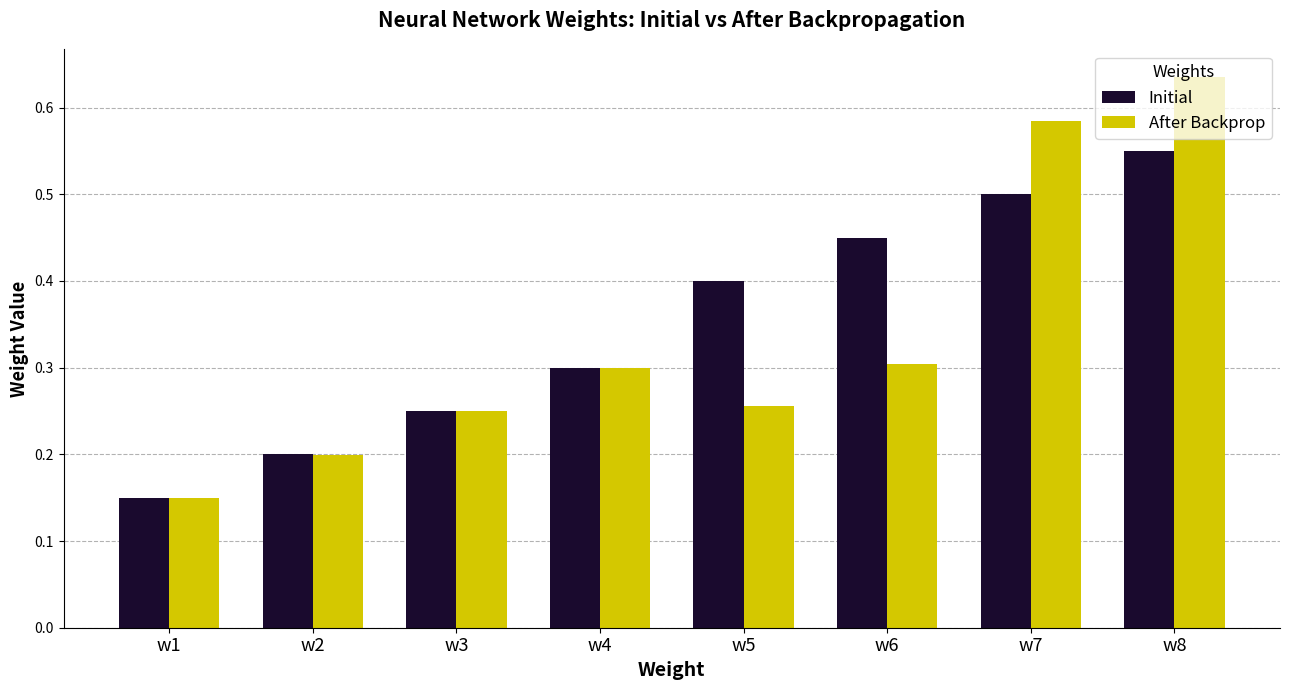

Where is After Backprop nearest to the value 0?

w1